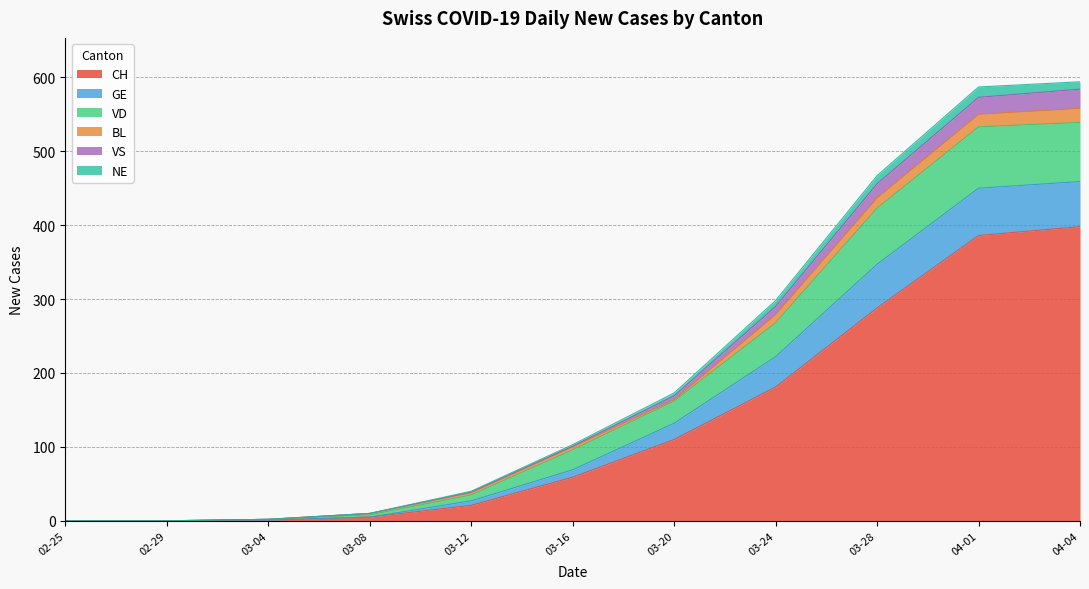

What is the highest value of the CH series?

398